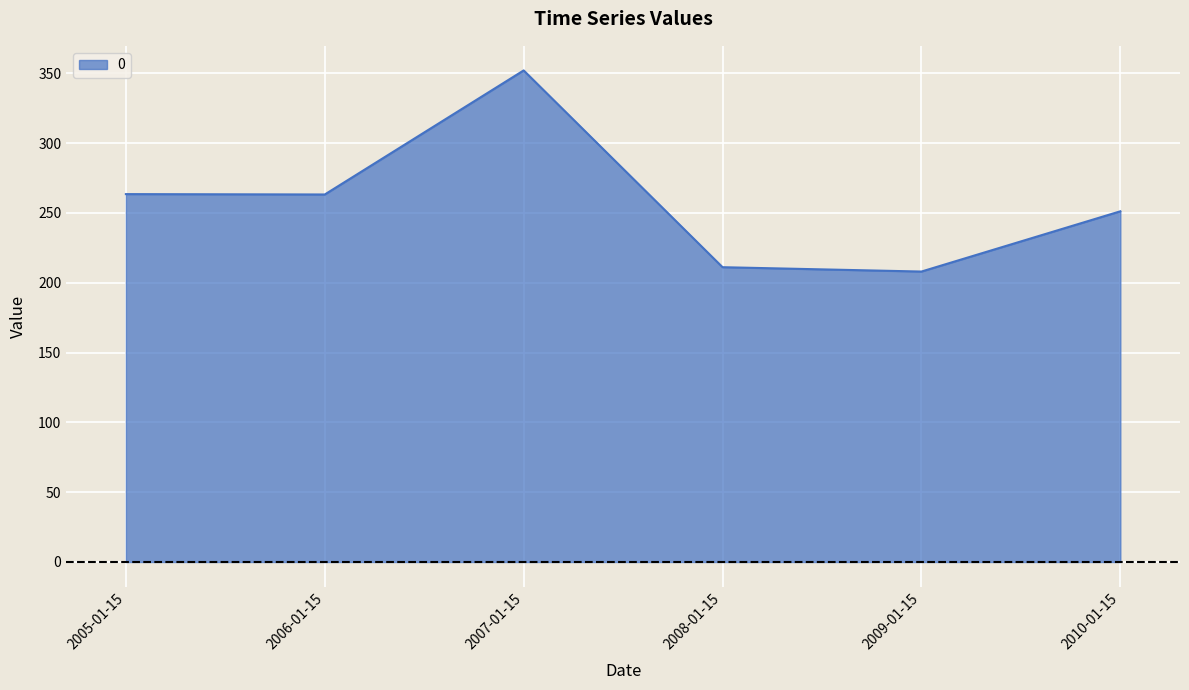

At which label does the data first exceed 263?

2005-01-15